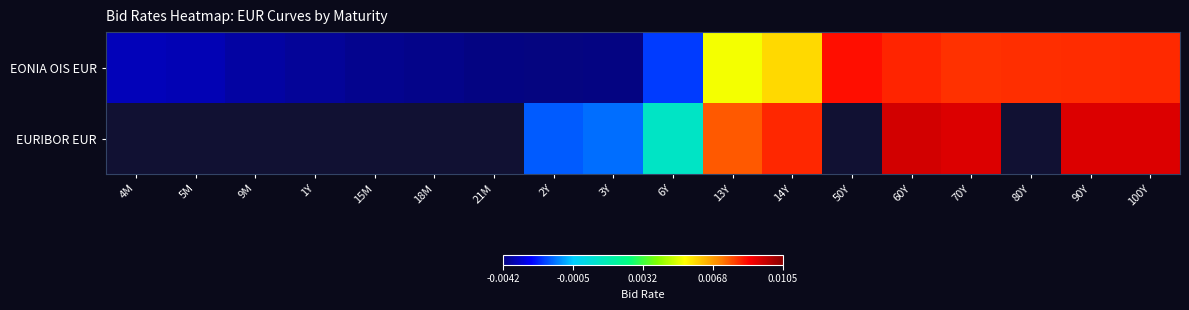

How many values in EONIA OIS EUR are above zero?

8